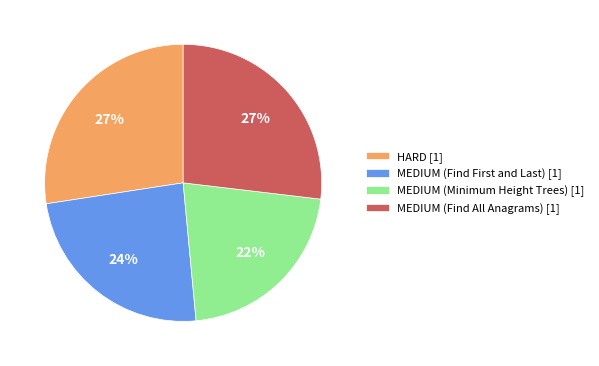

Does any single category account for the majority?

No